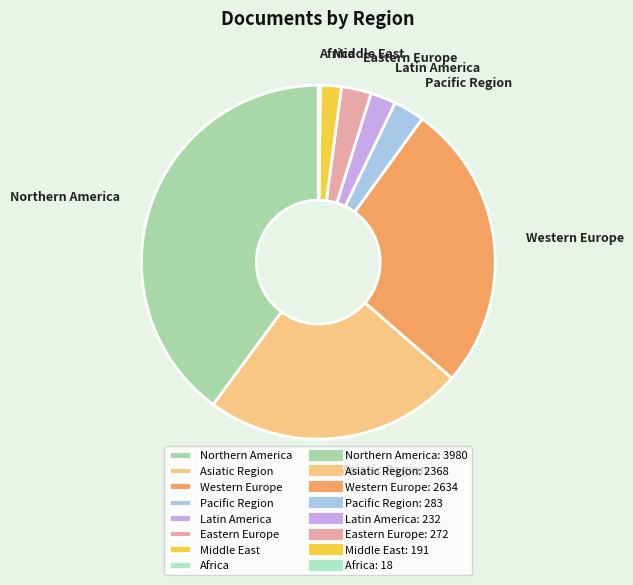

Does any single category account for the majority?

No